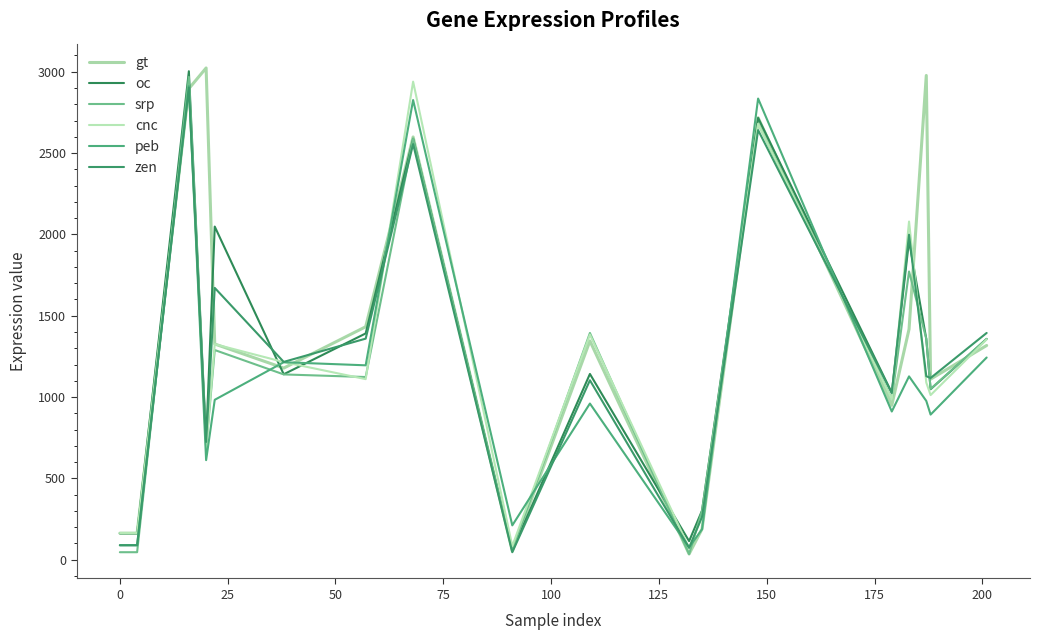

What is the sum of all zen values?

21391